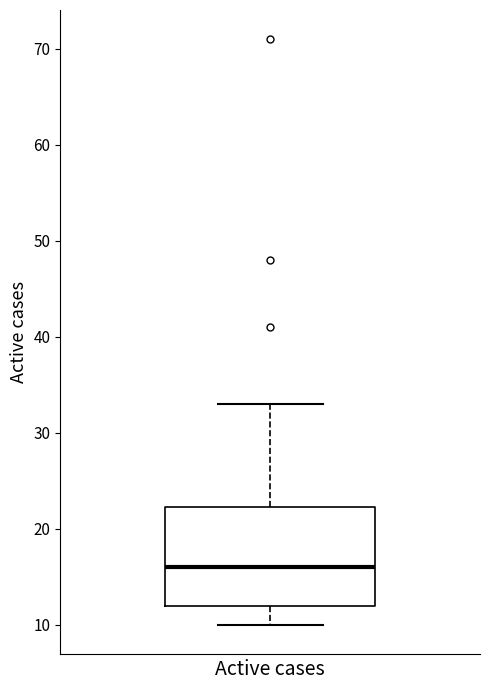

Transcribe this box plot: give where the median line is, the range the box spans, and where the two whiskers end, as read against the y-axis. The values are not printed on the chart, so give them approximately, as read against the axis.

median 16, box 12 to 22, whiskers 10 to 33